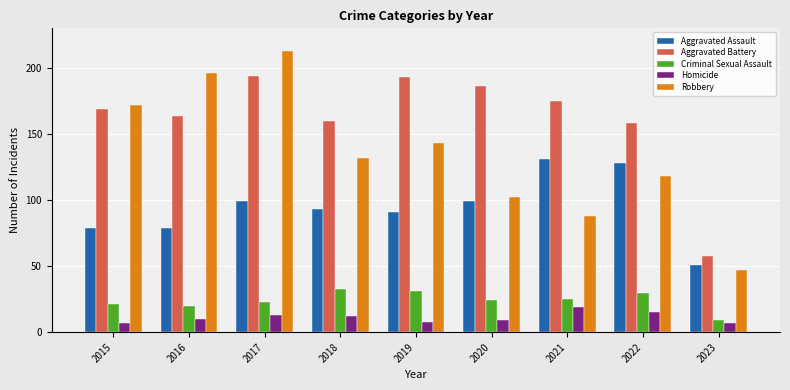

Reading right to left, transcribe all the data shown in this chart.

Aggravated Assault: 51	128	131	99	91	93	99	79	79
Aggravated Battery: 58	158	175	186	193	160	194	164	169
Criminal Sexual Assault: 9	30	25	24	31	33	23	20	21
Homicide: 7	15	19	9	8	12	13	10	7
Robbery: 47	118	88	102	143	132	213	196	172